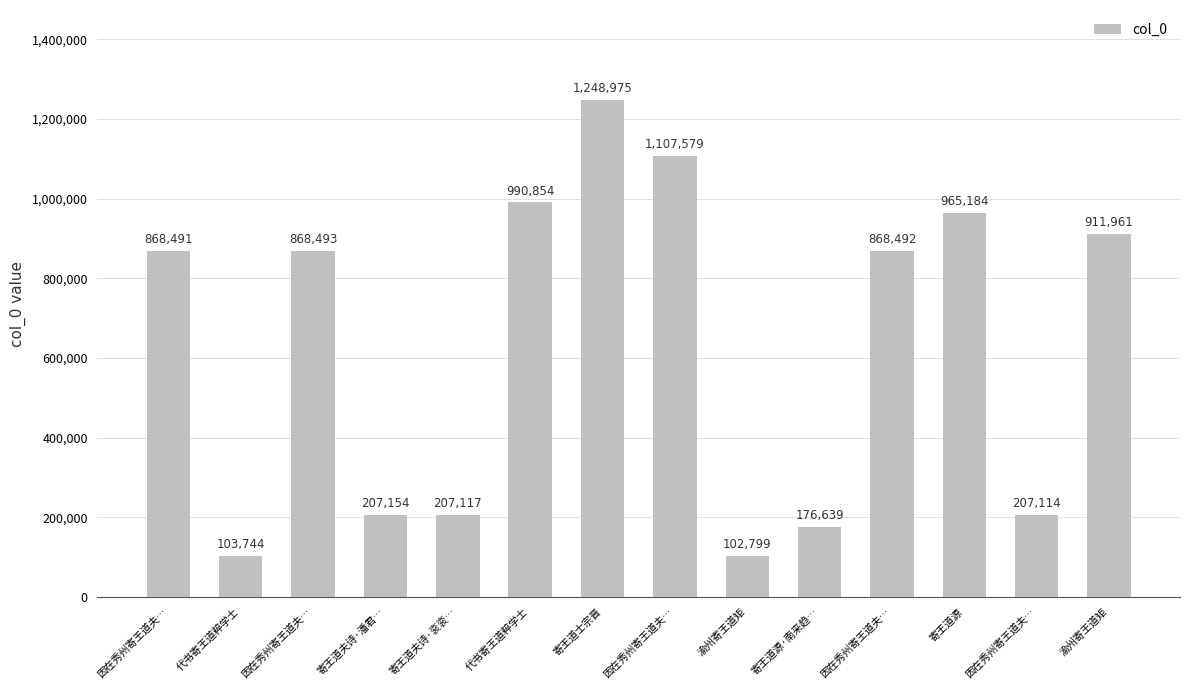

The value at 渝州寄王道矩 is 102799. True or false?

True